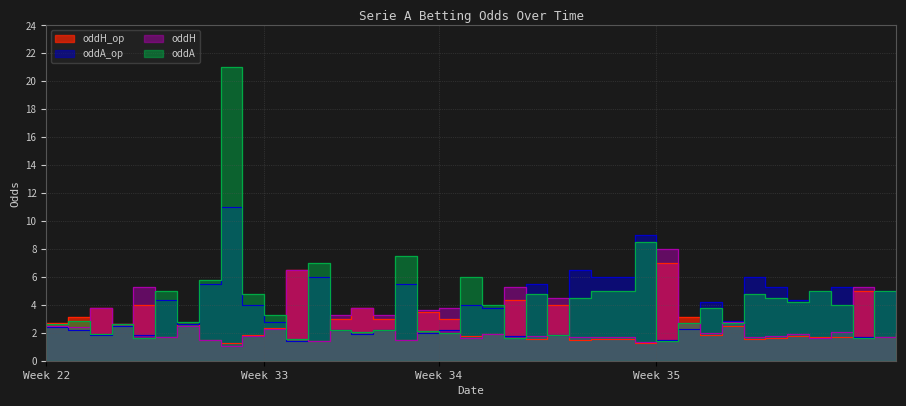

True or false: oddH and oddA cross at least once.

True